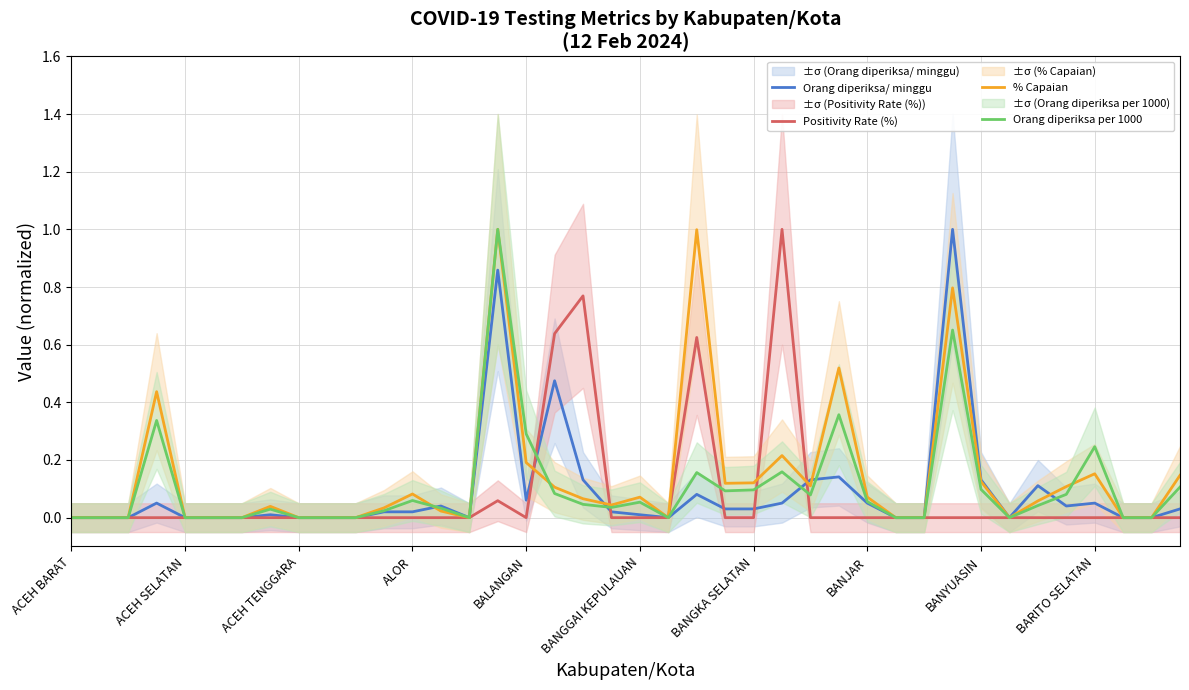

Is it true that % Capaian equals -0.6 at 30?

False